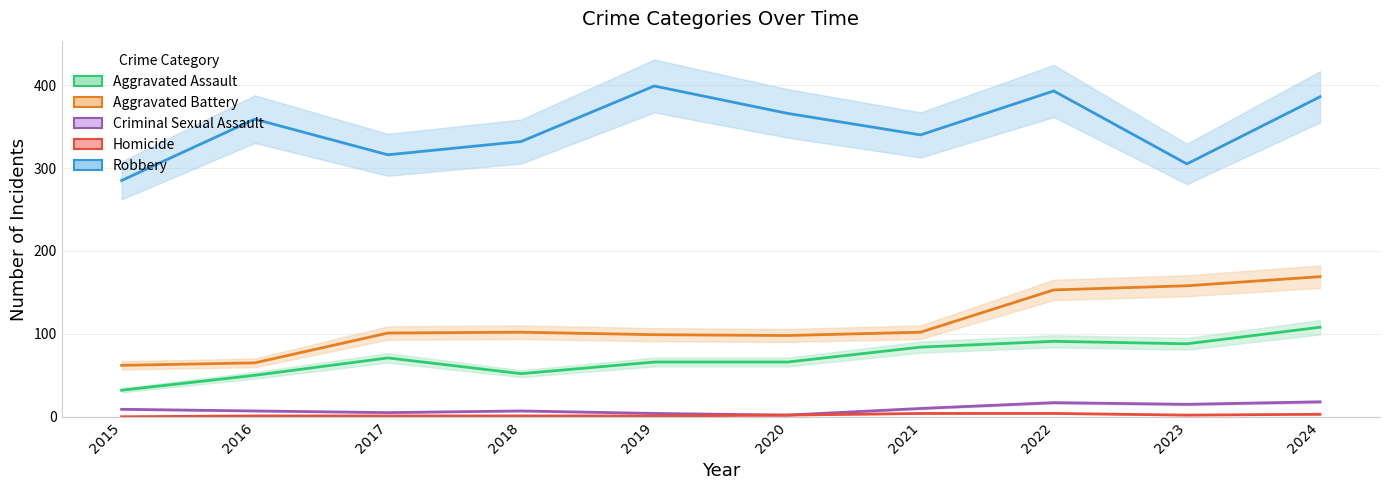

What is the value of the Robbery point at the 9th from the left?

305